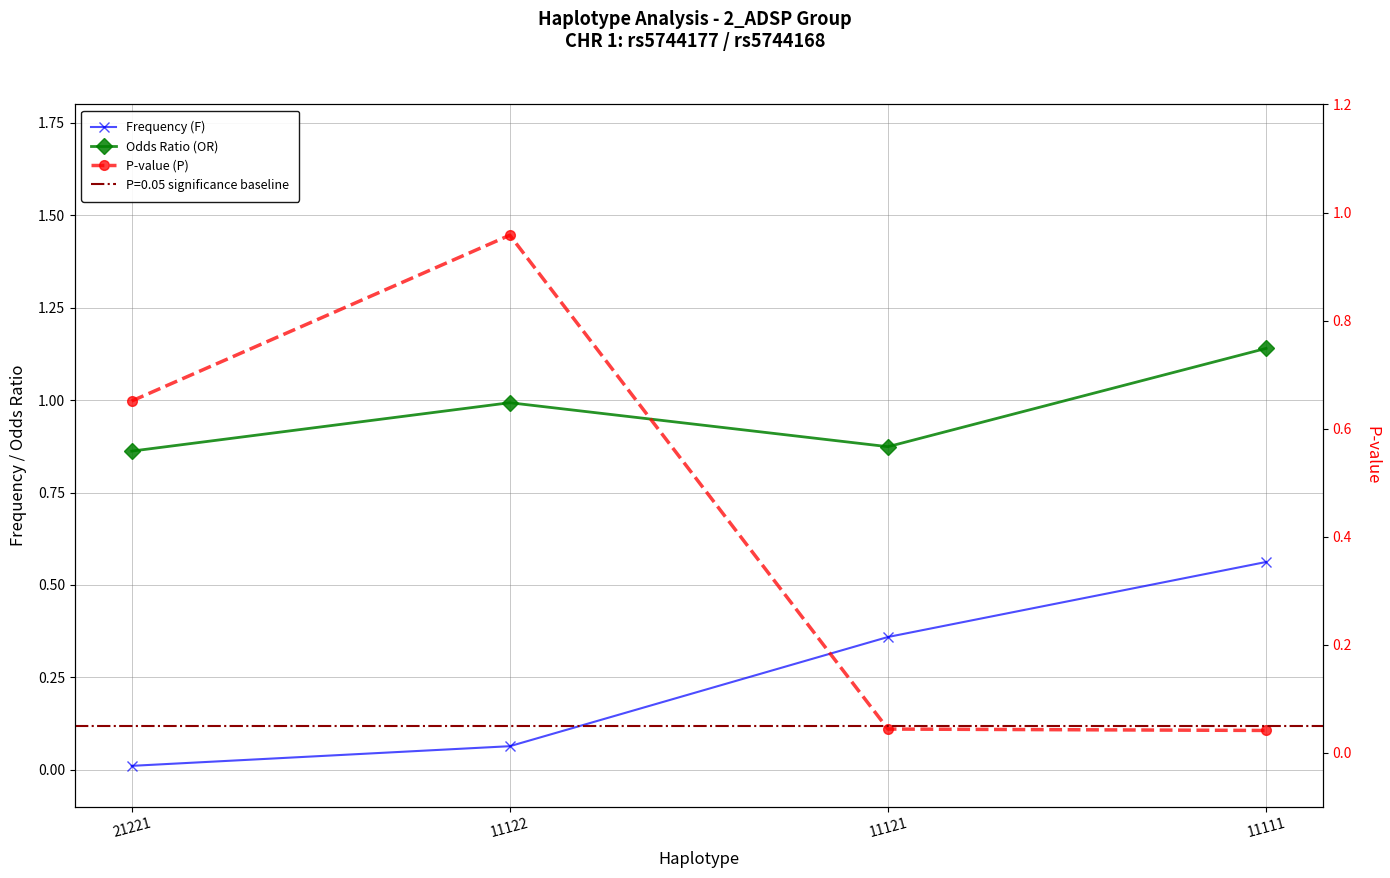

Is this an area chart (filled region under the line)?

No